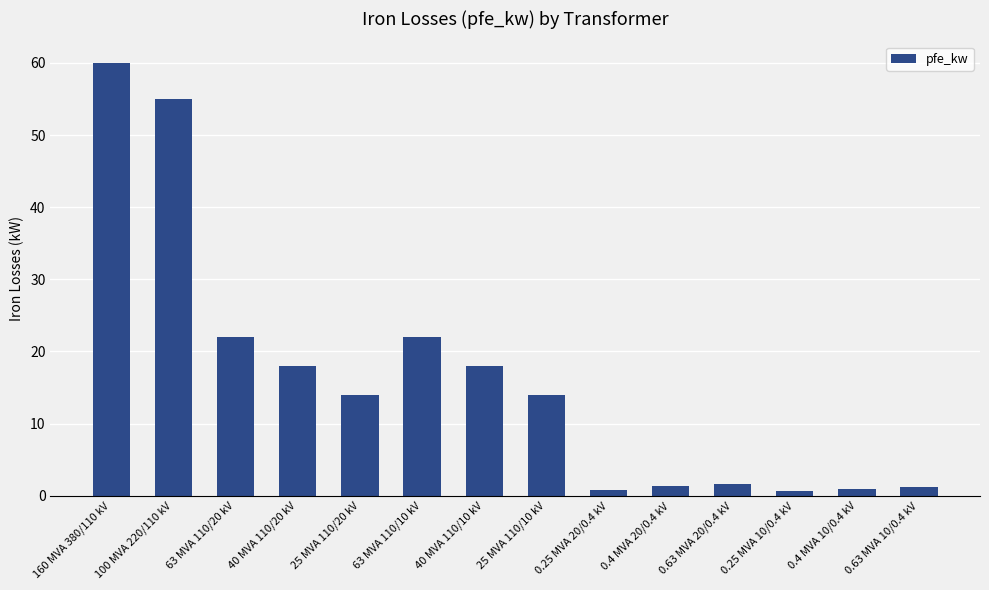

What is the approximate value at 40 MVA 110/20 kV?

18.0